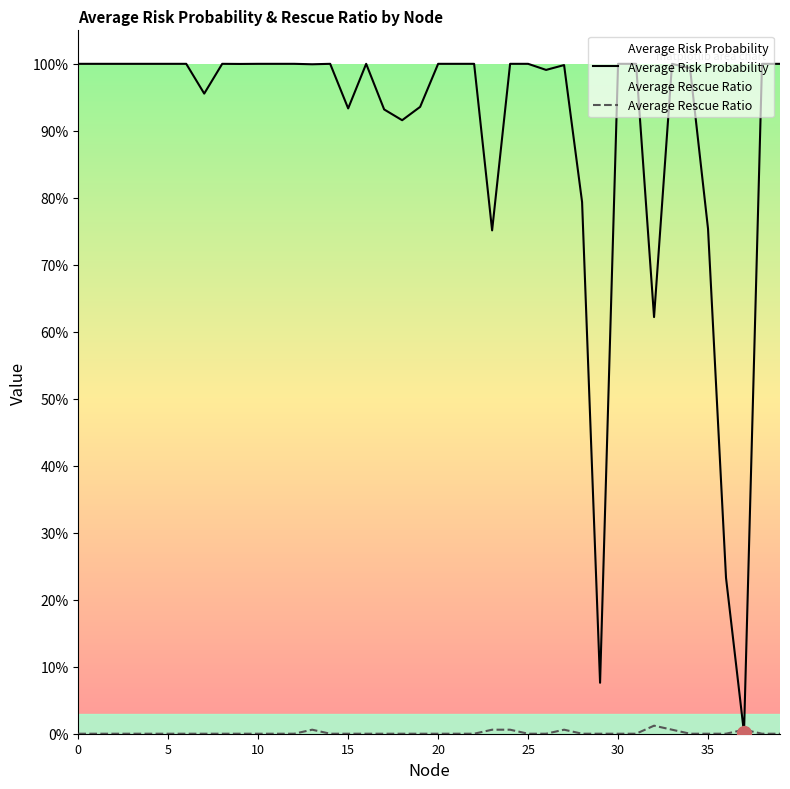

What are all the series names shown in the legend?

Average Risk Probability, Average Rescue Ratio